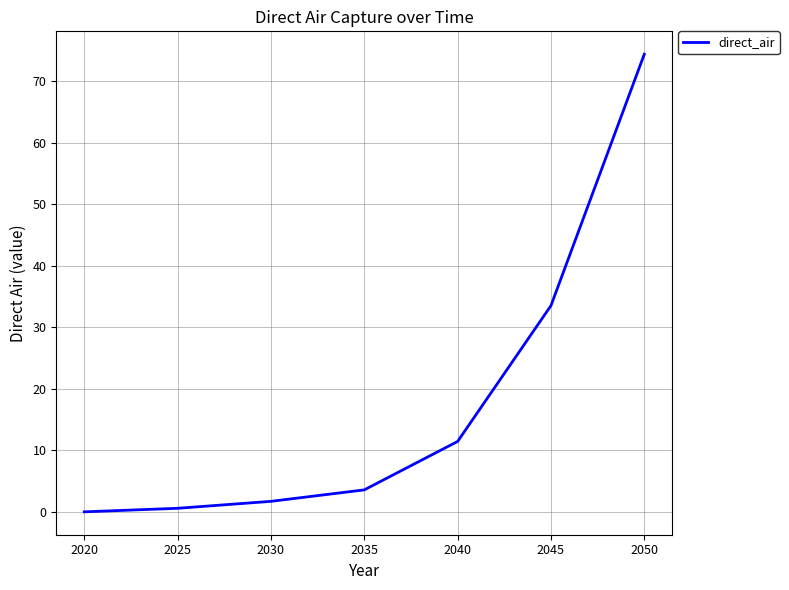

Does the chart have visible grid lines?

Yes